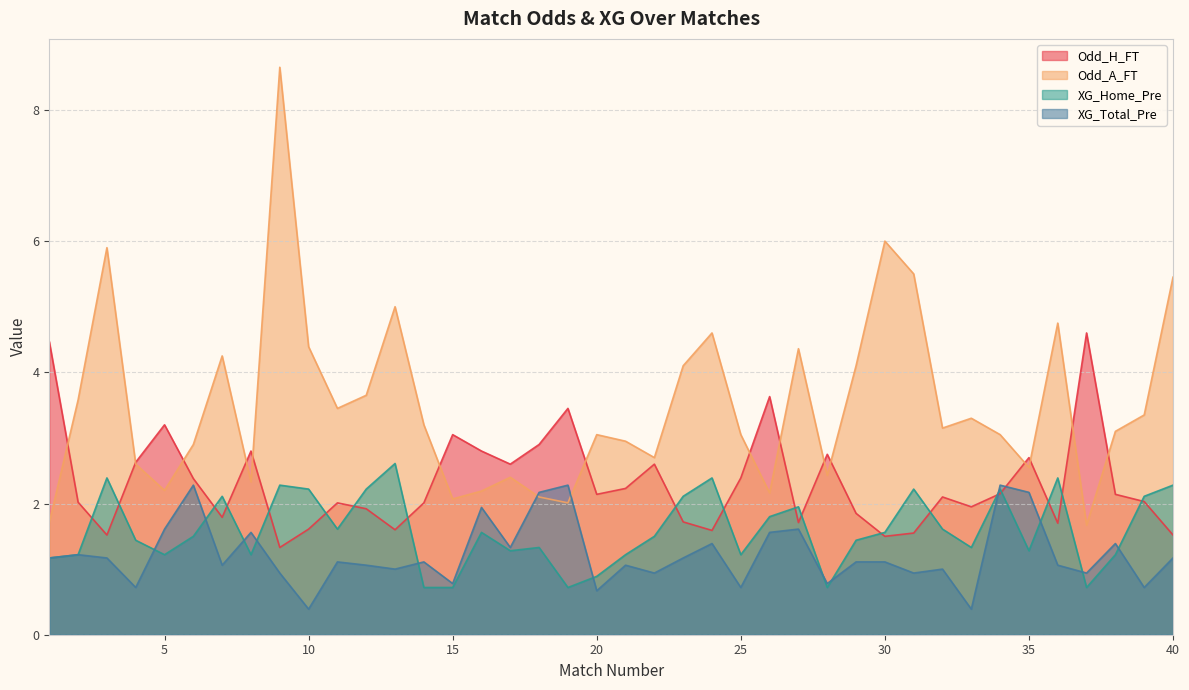

Which series has the largest range (max minus min)?

Odd_A_FT